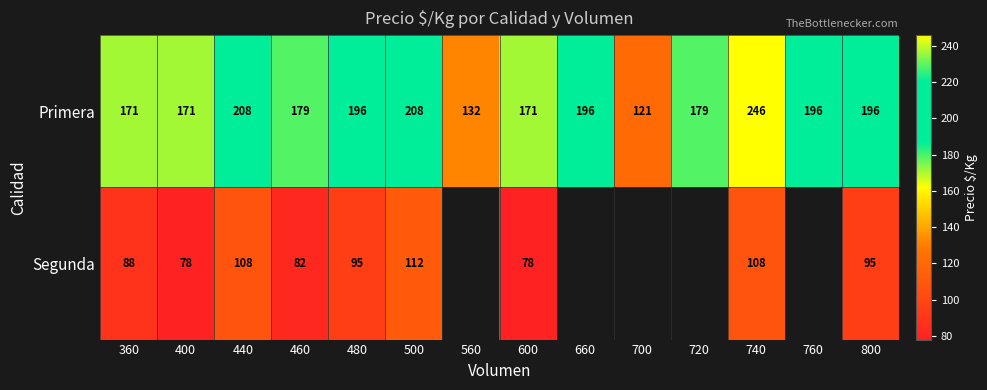

At 480, list the series in order from smallest to largest.

Segunda, Primera